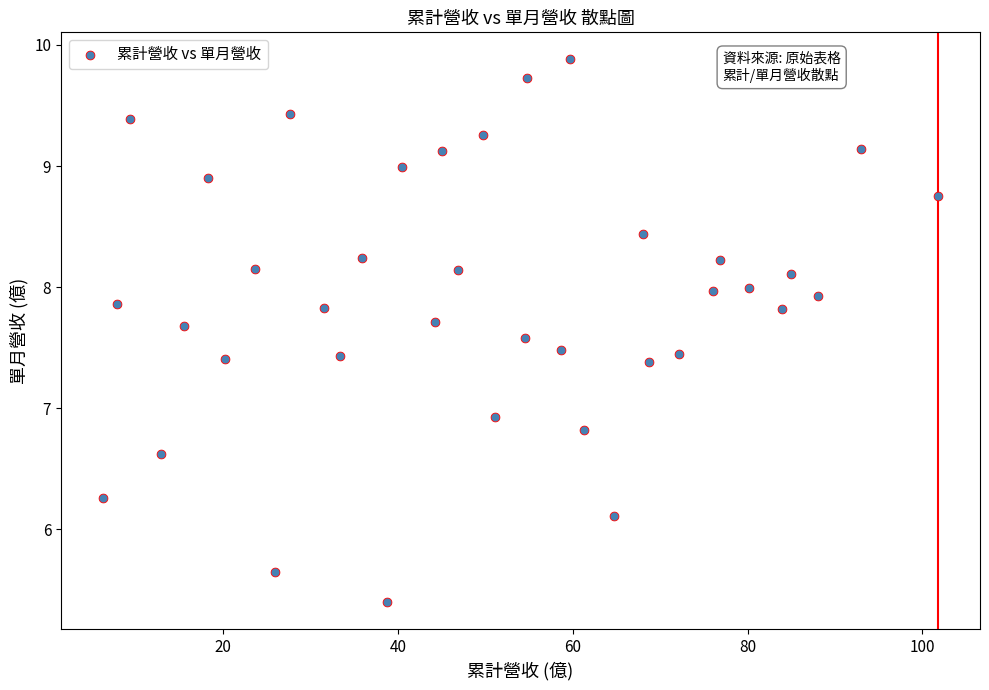

What is the range of Y values (max minus min)?

4.5